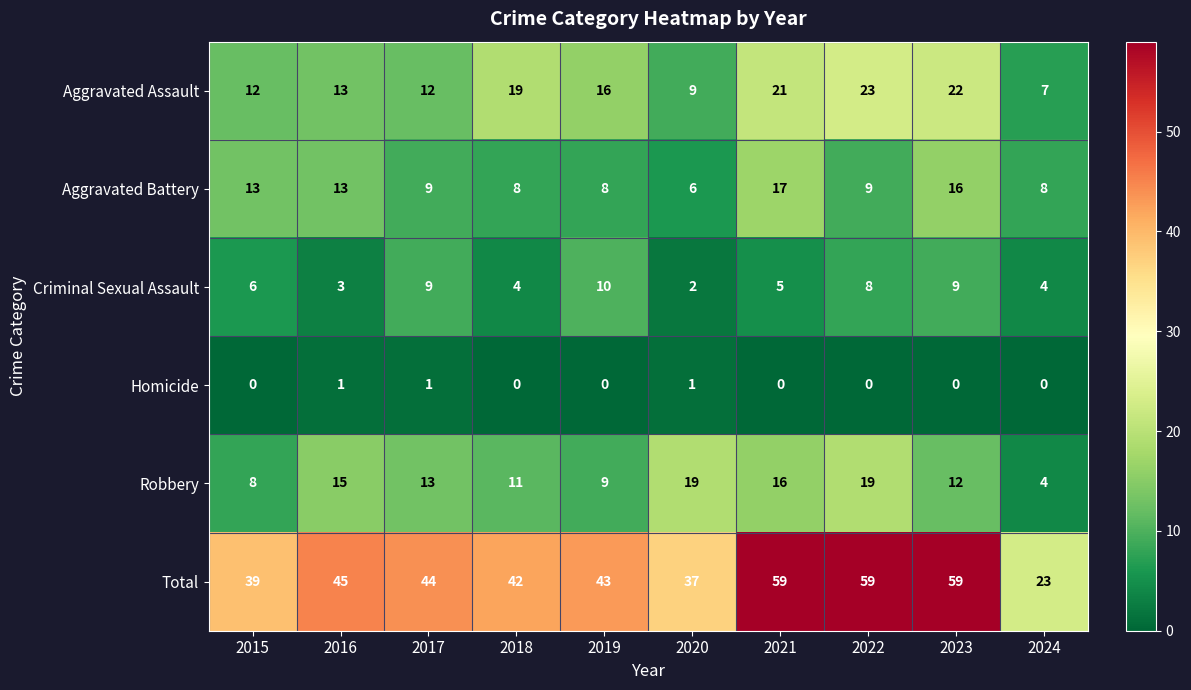

How many distinct data groups are displayed?

6